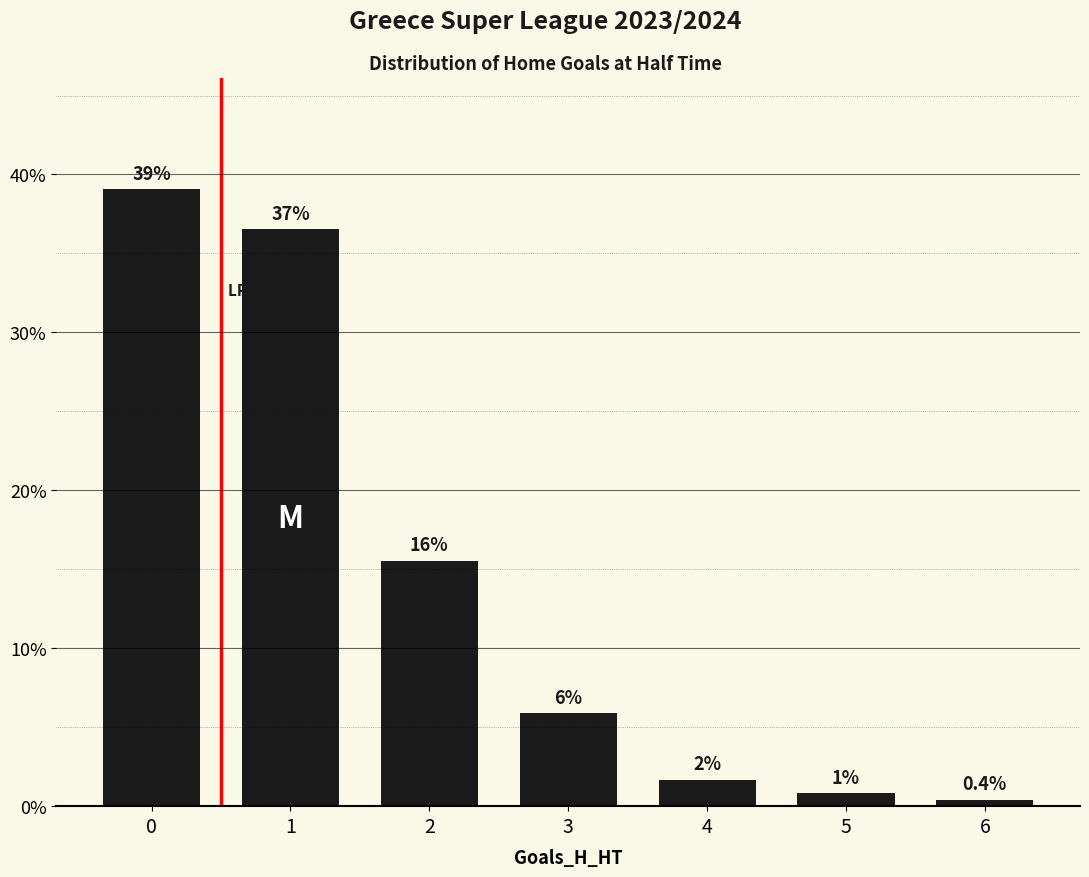

How many bars are there in total?

7